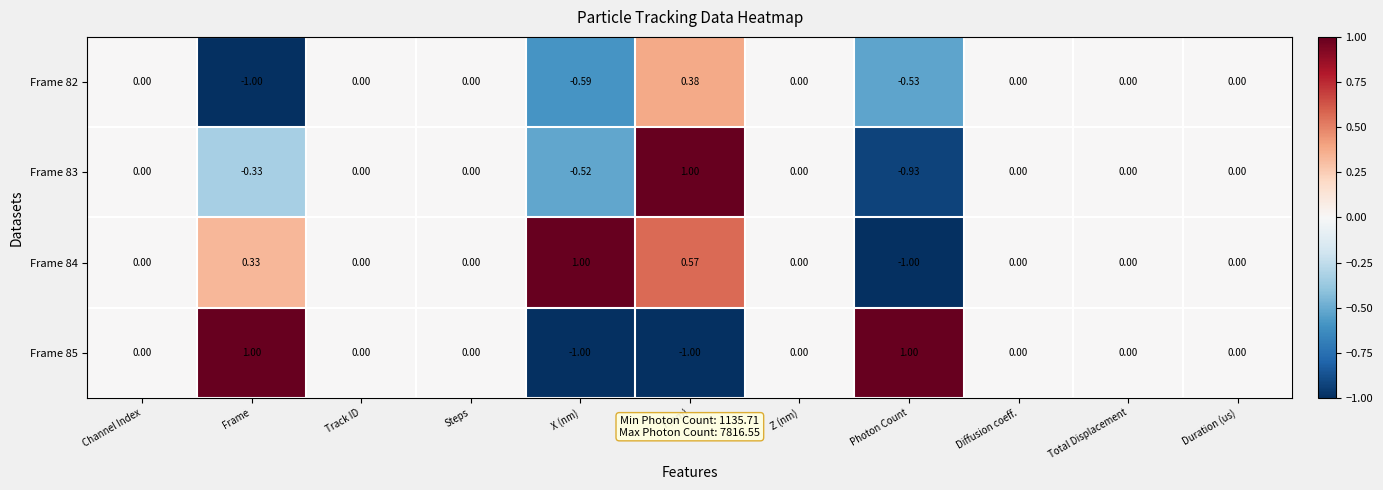

What is the maximum value shown in the chart?

1.0